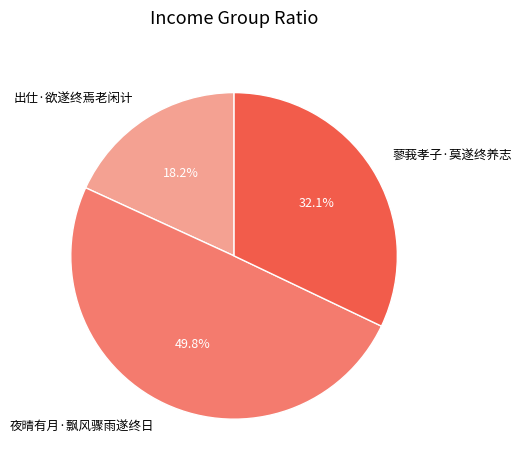

Combined, what portion of the pie is 夜晴有月·飘风骤雨遂终日 and 出仕·欲遂终焉老闲计?

67.9%